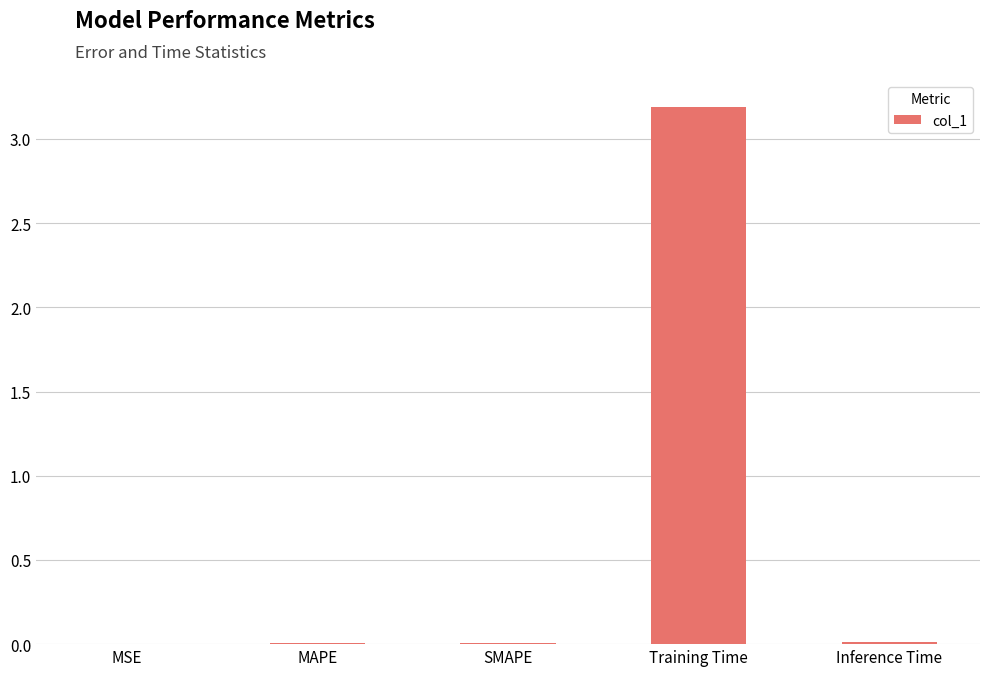

What is the sum of all values?

3.2